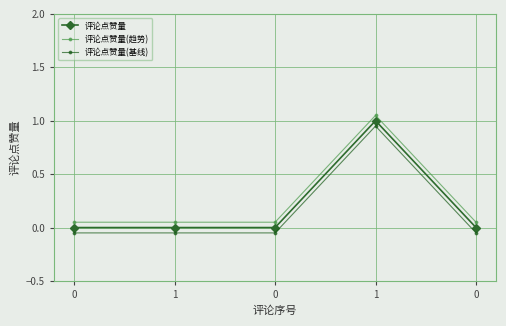

Count the 评论点赞量 values in the range 0 to 1.

5